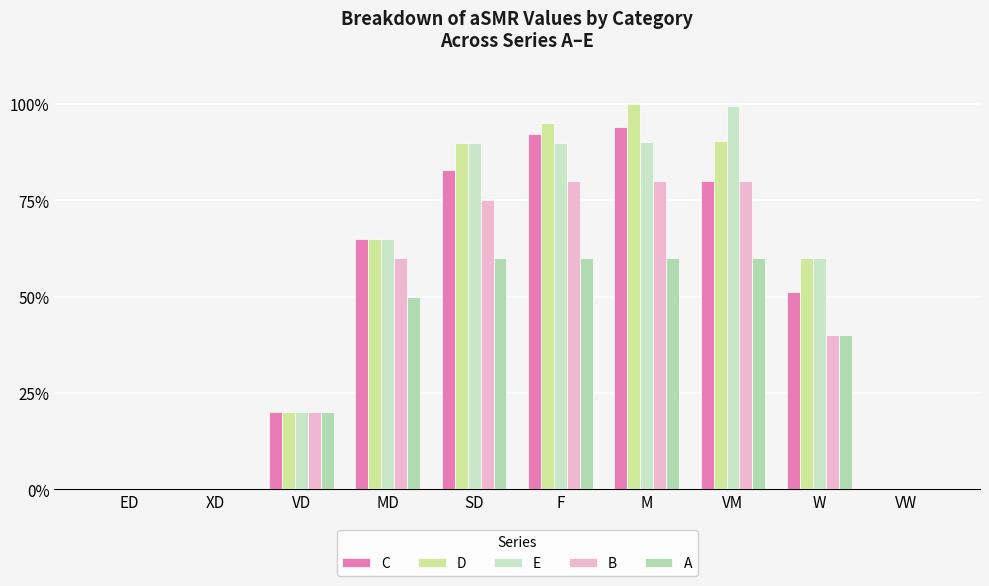

What is the value of the A bar at the 5th from the left?

60.0